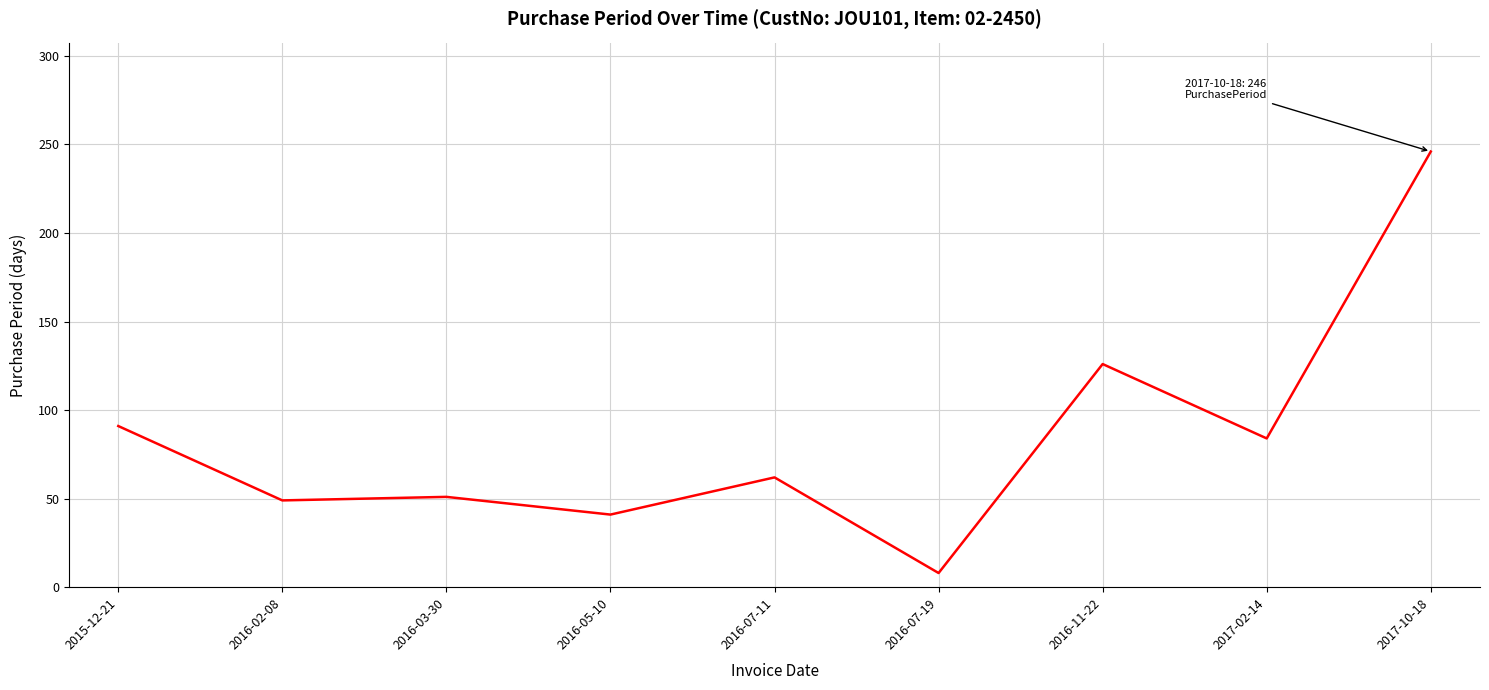

Which has a higher value, 2017-02-14 or 2016-07-19?

2017-02-14